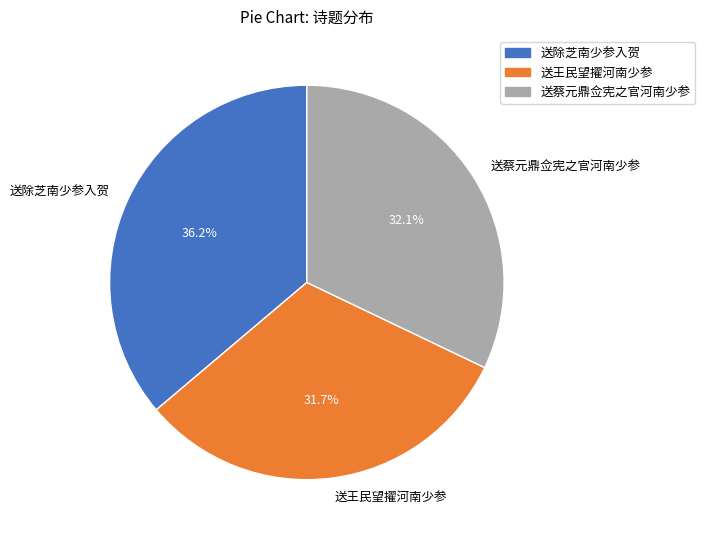

Count the number of slices in the pie.

3